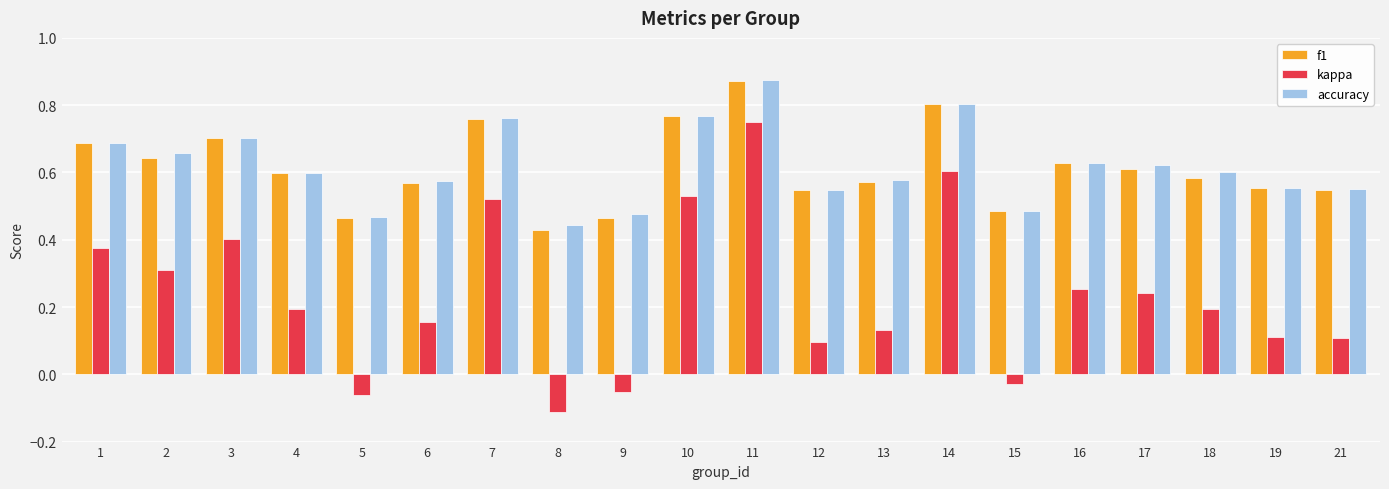

True or false: accuracy has a value of 1.0 at 4.

False